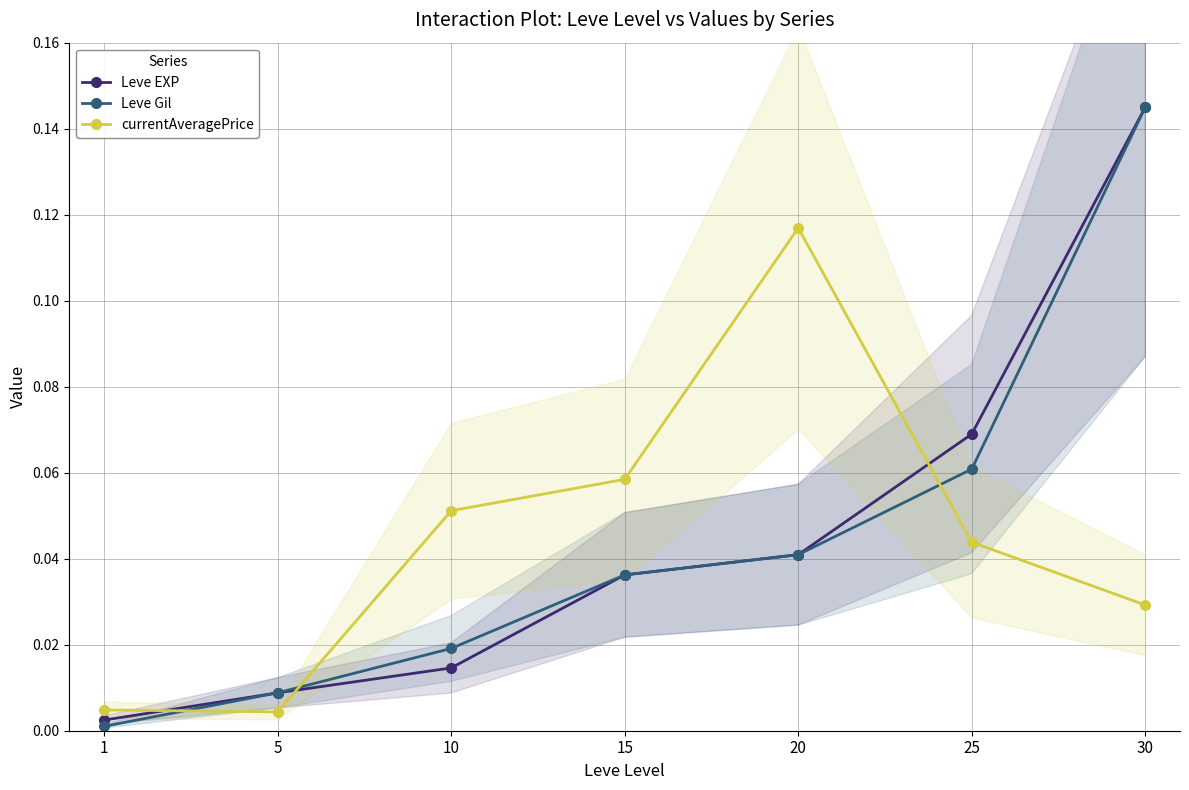

What is the sum of the currentAveragePrice values at 30 and 10?

0.1